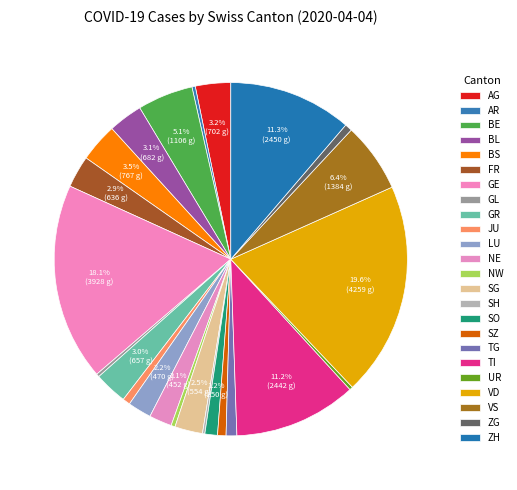

Does any single category account for the majority?

No